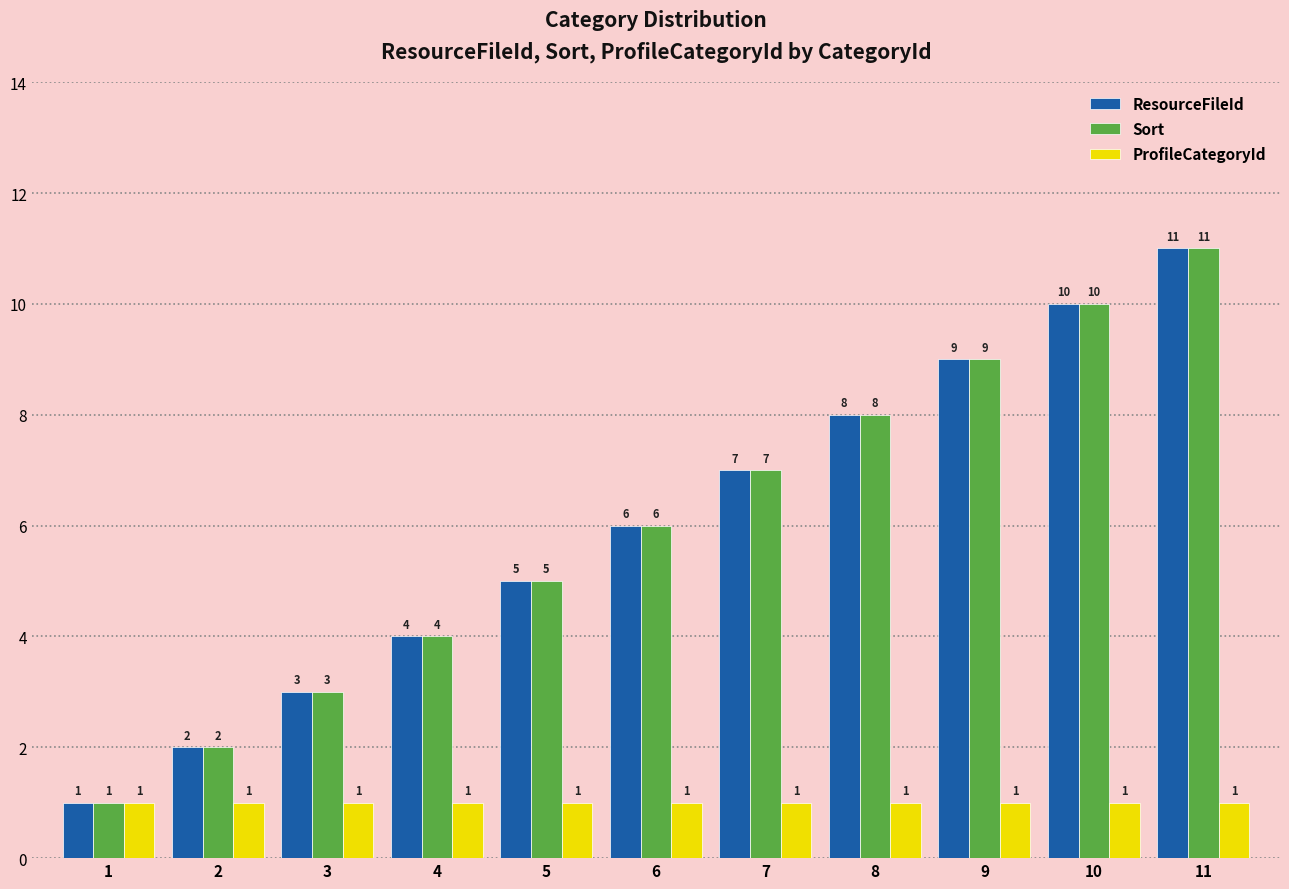

Rank the categories by ResourceFileId value from lowest to highest.

1, 2, 3, 4, 5, 6, 7, 8, 9, 10, 11